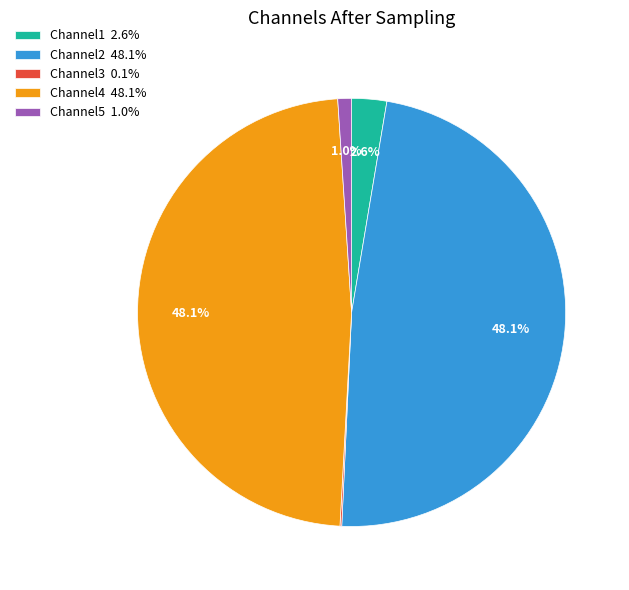

Between Channel4 48.1% and Channel5 1.0%, which is larger?

Channel4 48.1%